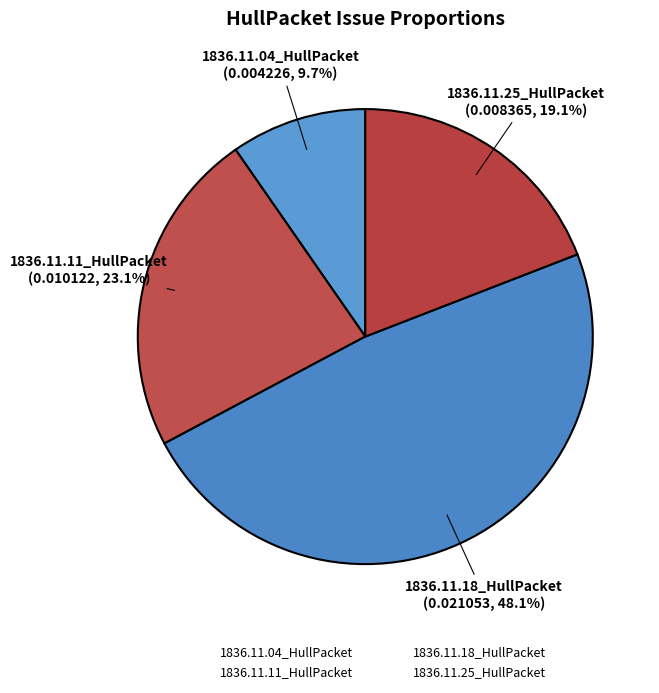

What portion of the pie excludes 1836.11.04_HullPacket?

90.3%